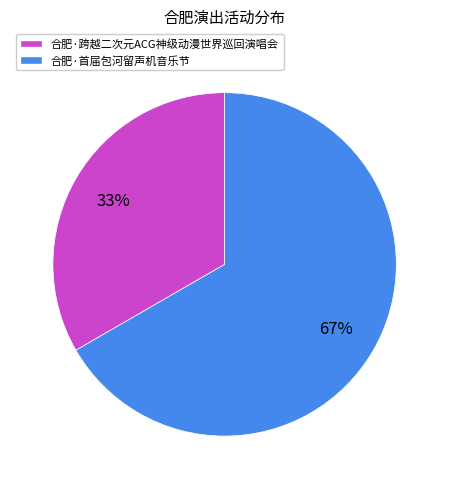

Rank the categories by value from highest to lowest.

合肥·首届包河留声机音乐节, 合肥·跨越二次元ACG神级动漫世界巡回演唱会